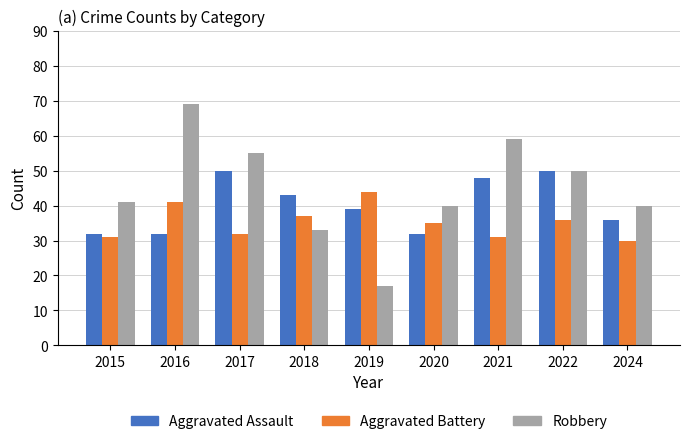

What is the average value of the Robbery series?

45